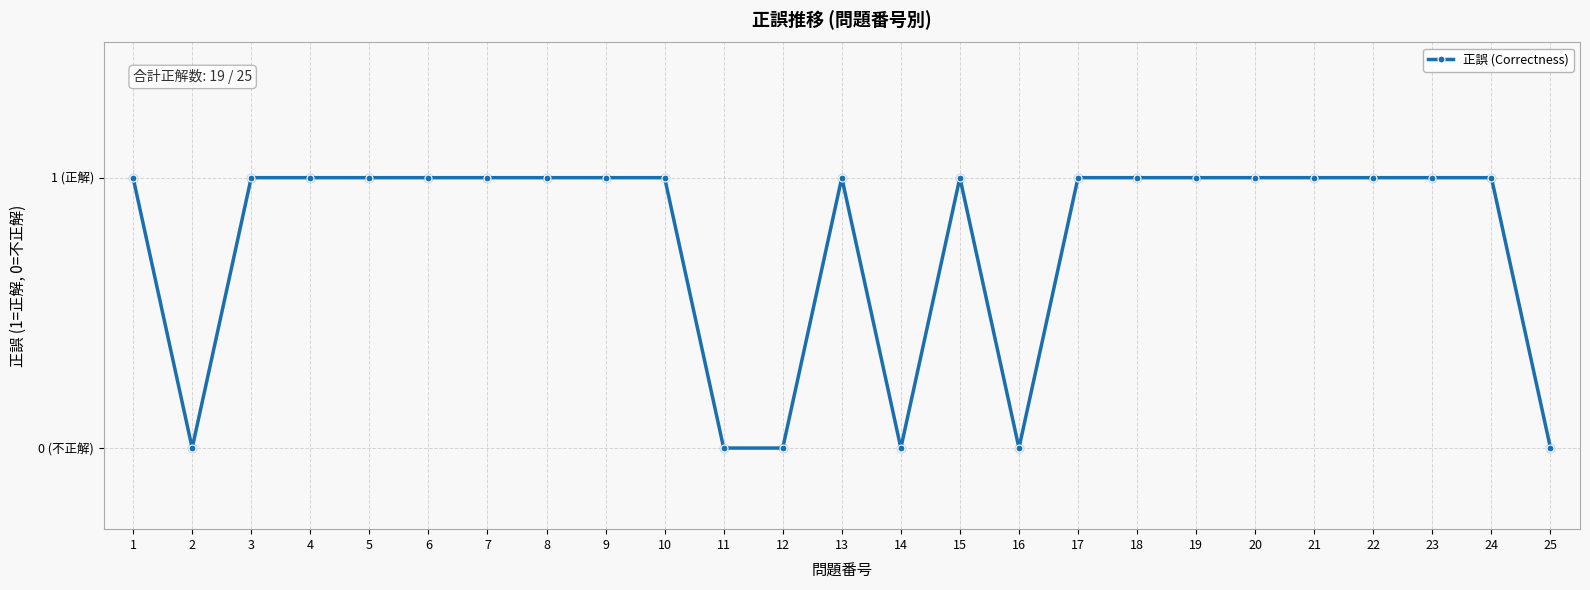

Which has a higher value, 9 or 3?

9